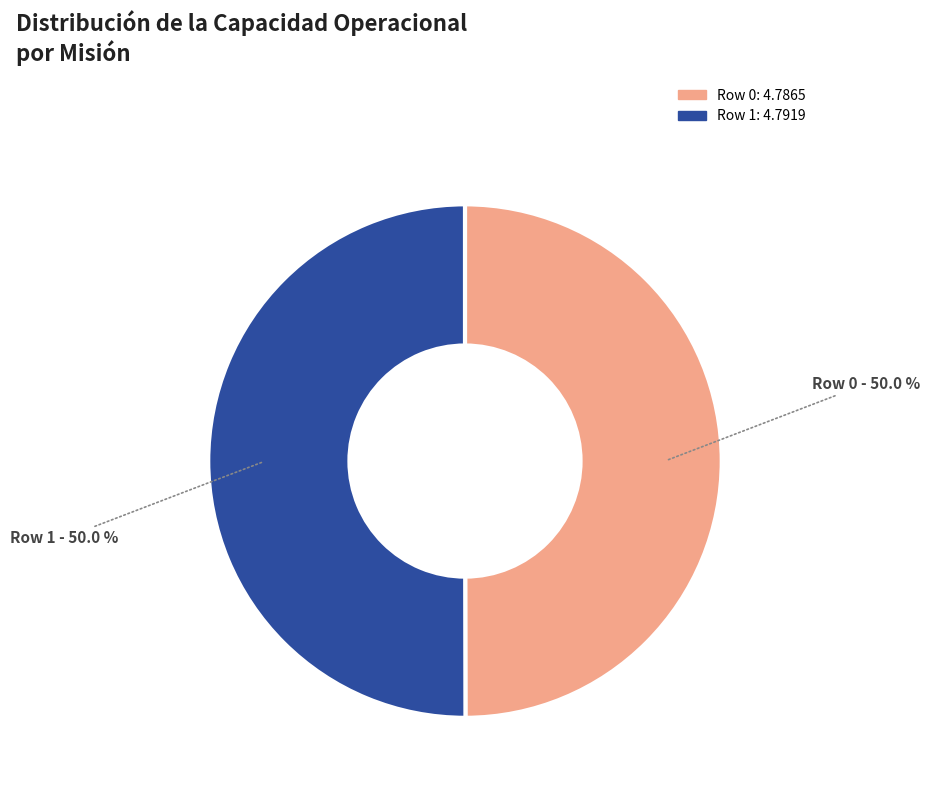

Approximately how many times larger is the value at Row 1 compared to Row 0?

1.0